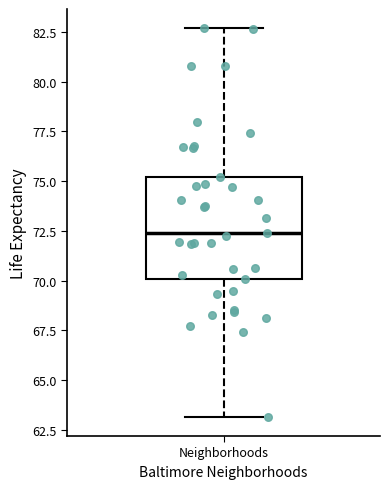

Transcribe this box plot: give where the median line is, the range the box spans, and where the two whiskers end, as read against the y-axis. The values are not printed on the chart, so give them approximately, as read against the axis.

median 72.5, box 70.0 to 75.0, whiskers 63.0 to 82.5